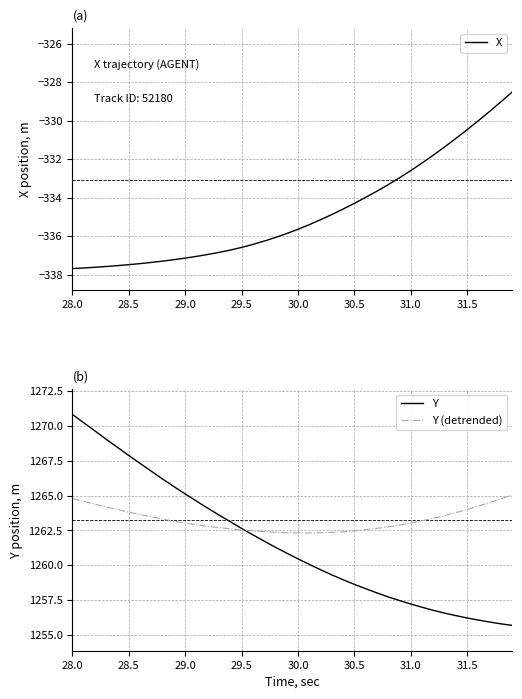

At which category is the sum across all series the highest?

28.0